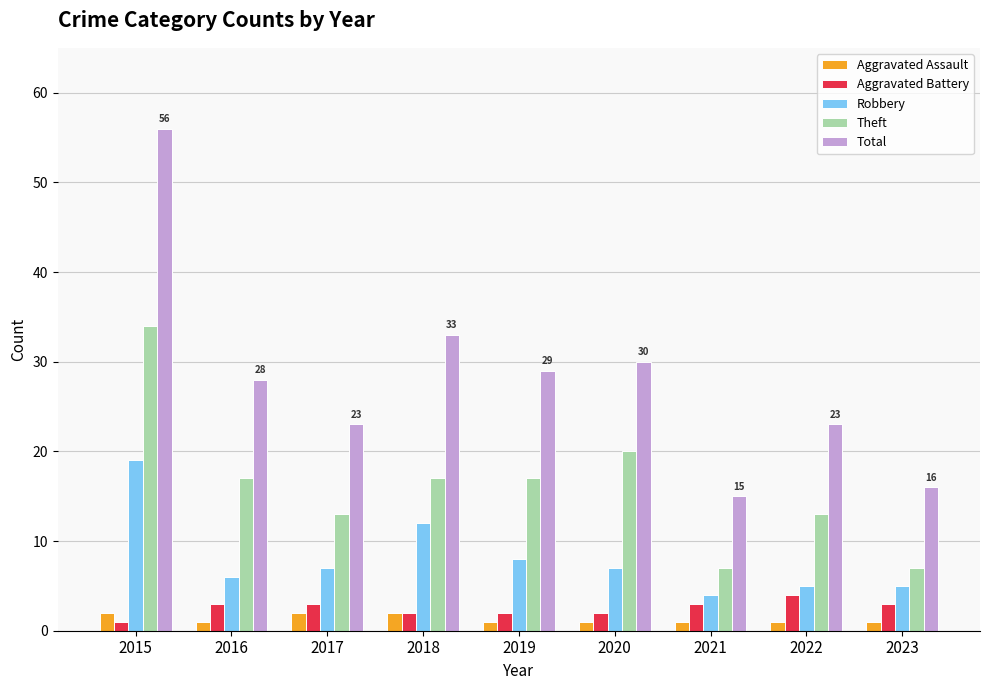

At which label does Robbery reach its minimum?

2021